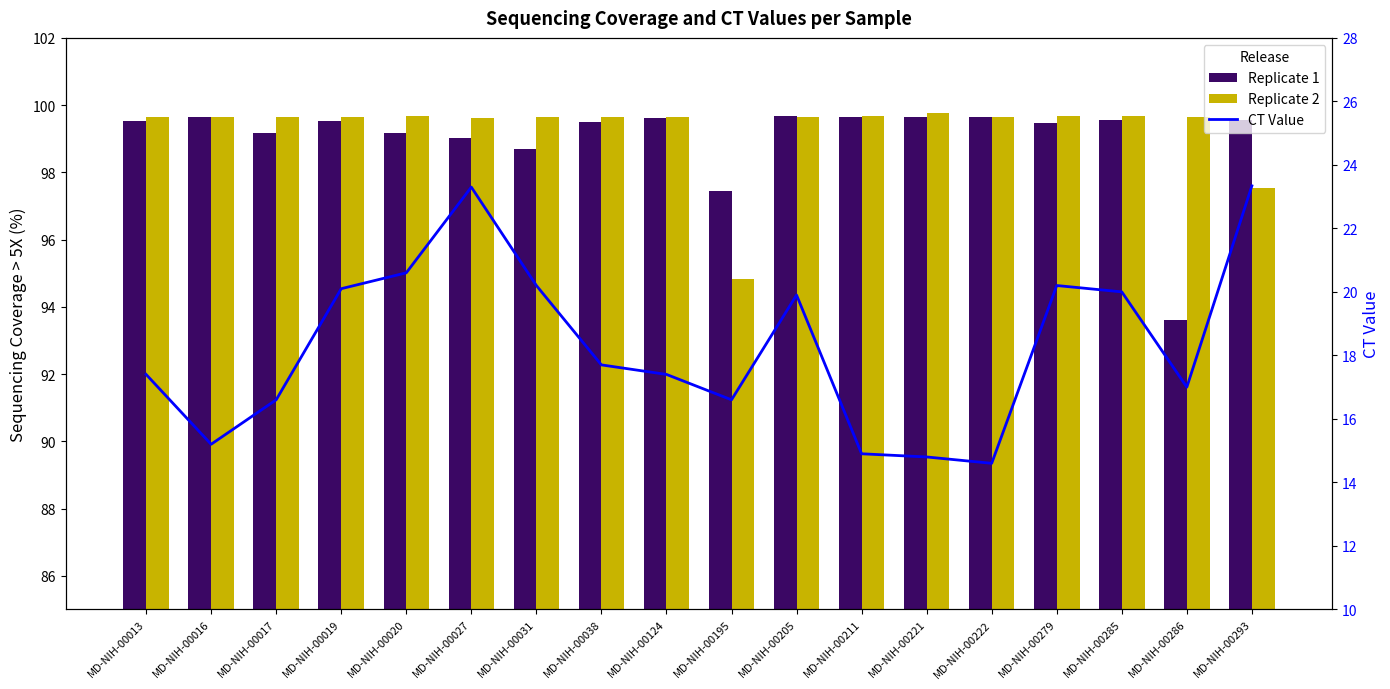

Rank the series by their maximum value, from lowest to highest.

CT Value, Replicate 1, Replicate 2